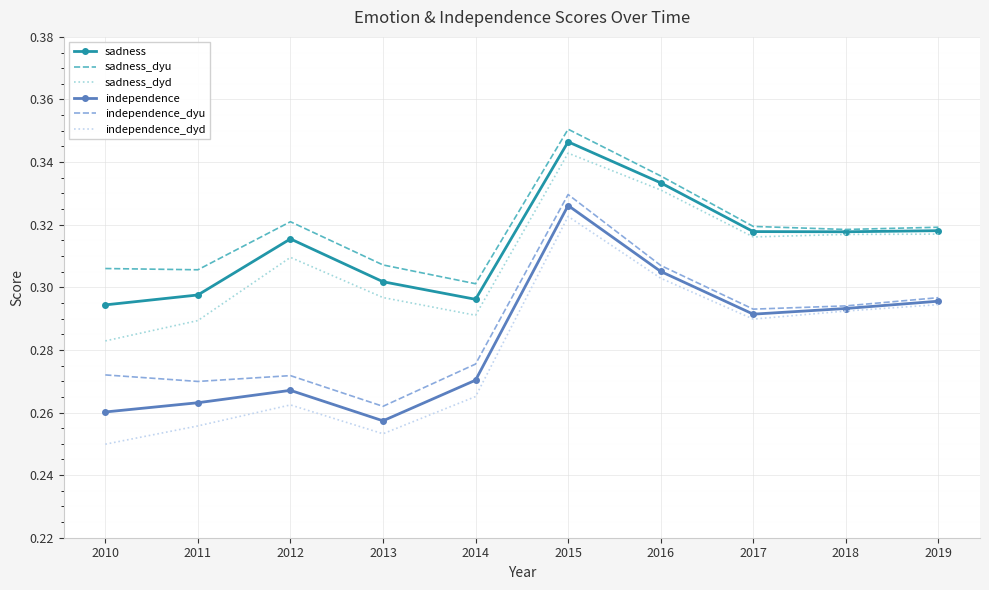

List the series in order of their peak value, lowest first.

independence_dyd, independence, independence_dyu, sadness_dyd, sadness, sadness_dyu